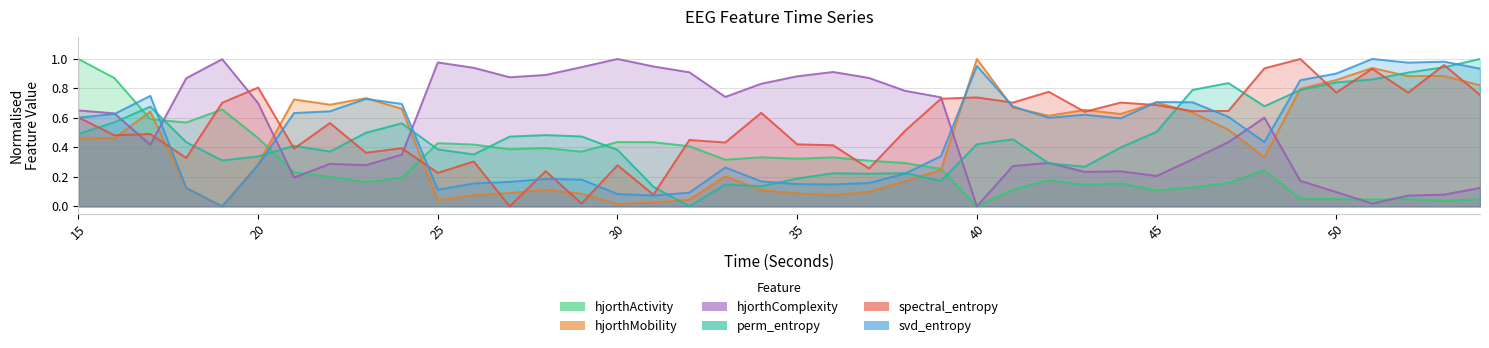

How many lines are shown in the chart?

6